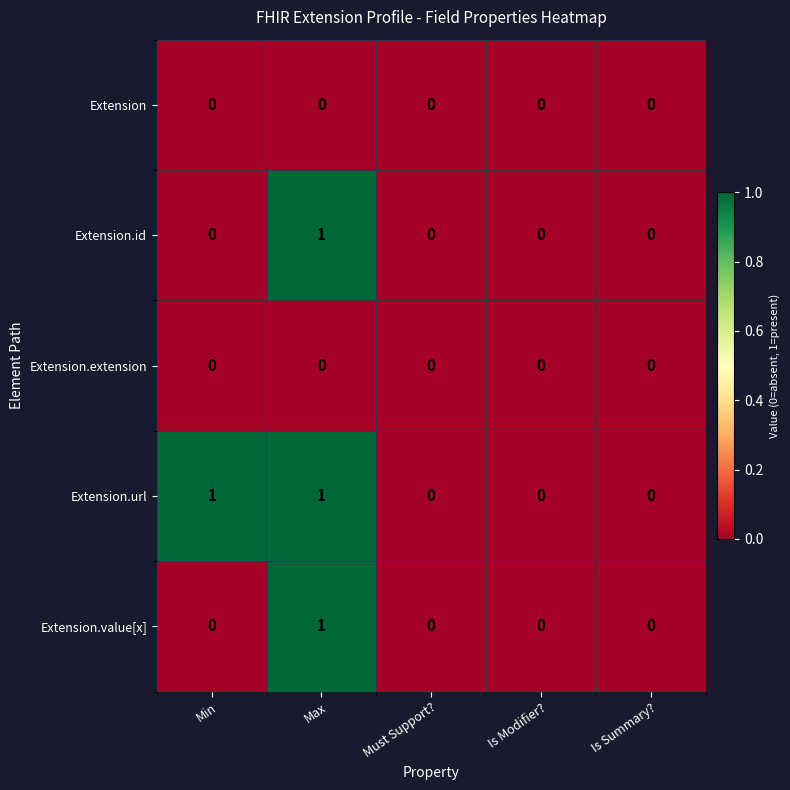

Which series has the largest total across all categories?

Extension.url